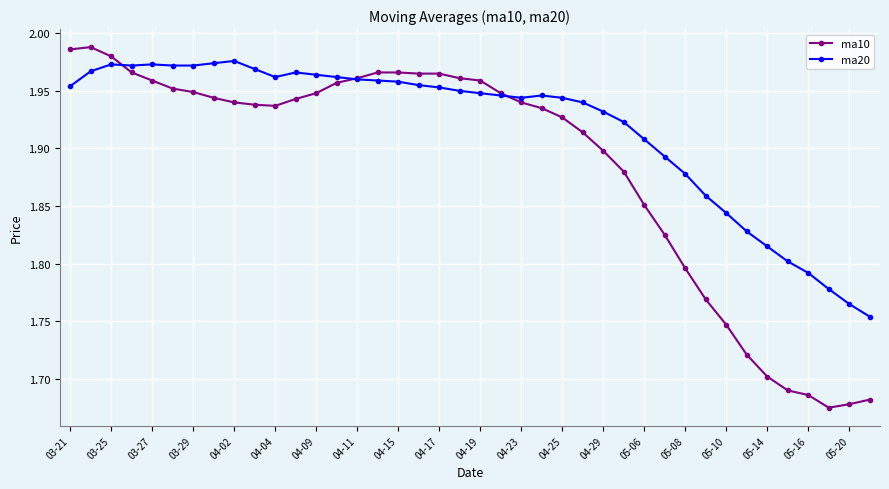

At how many categories does at least one series exceed 1?

40